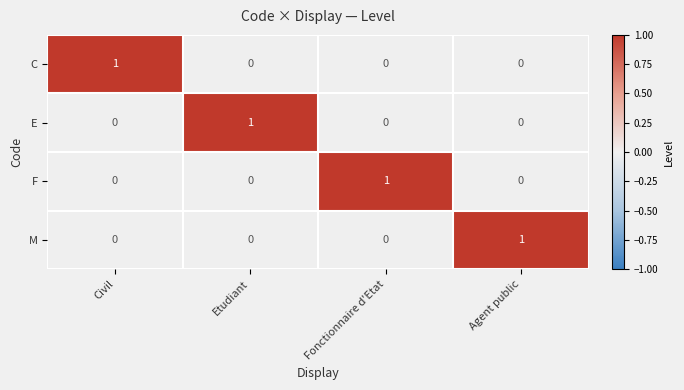

Count the M values in the range 0 to 1.

4